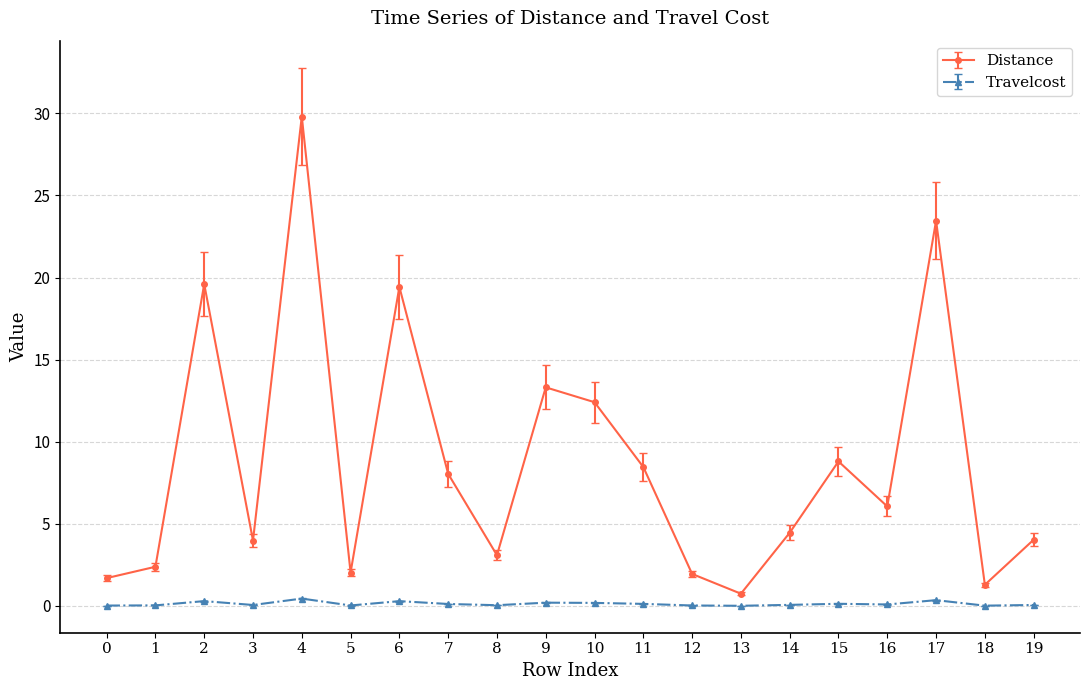

Read the Travelcost value at 6.

0.3